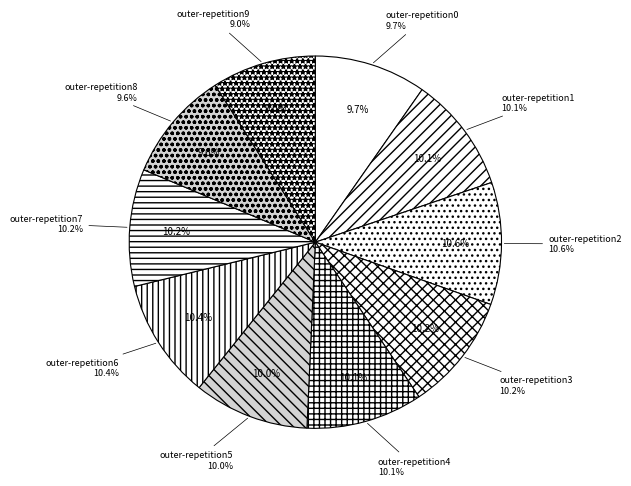

To the nearest percent, what is the difference between the largest and smallest slice percentages?

2%